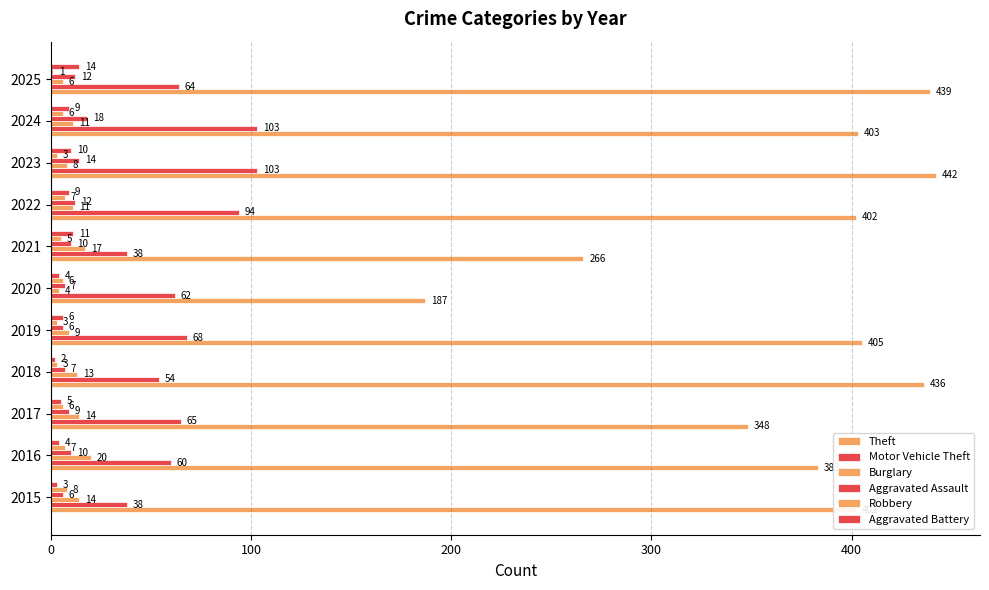

How many distinct data groups are displayed?

6